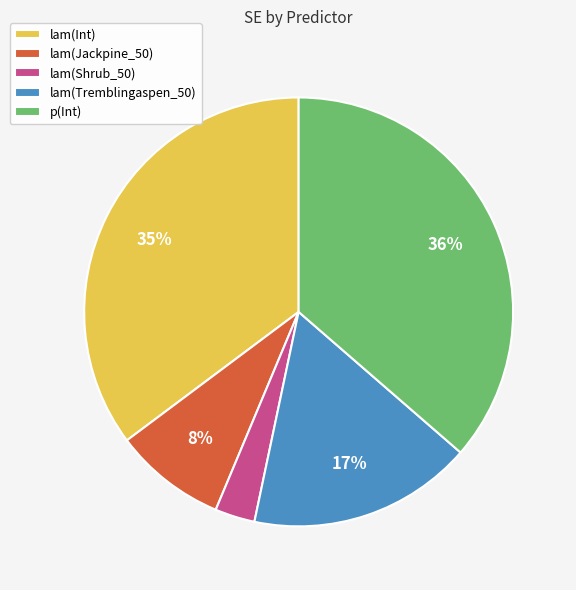

What percentage is the lam(Jackpine_50) slice, to the nearest percent?

8%